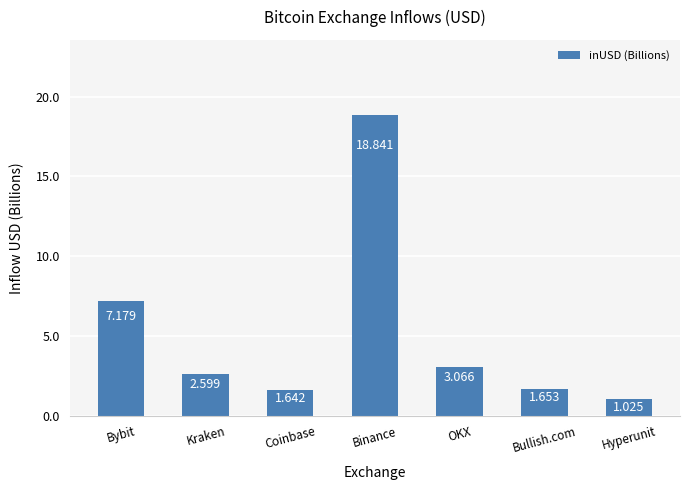

What is the difference between the second highest and minimum values?

6.2